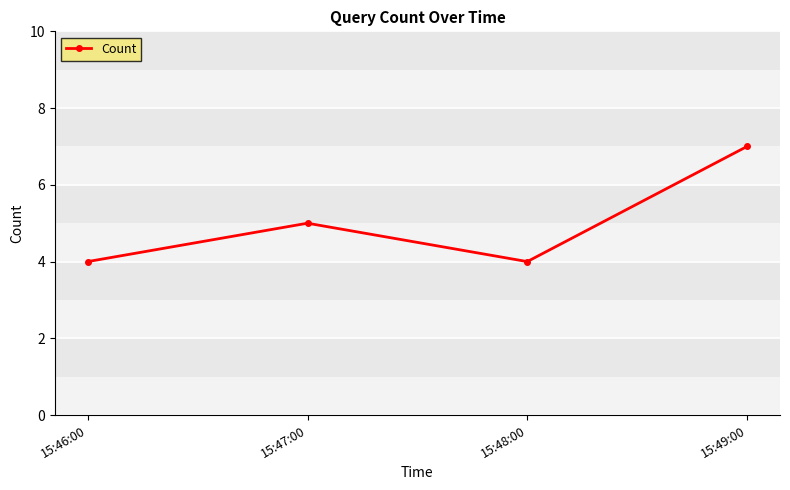

Where is the first local maximum?

15:47:00